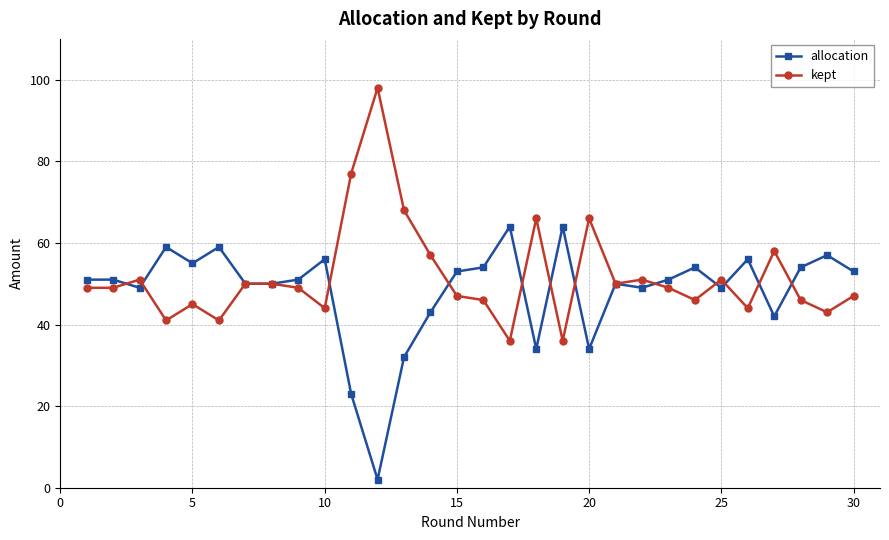

True or false: allocation and kept cross at least once.

True